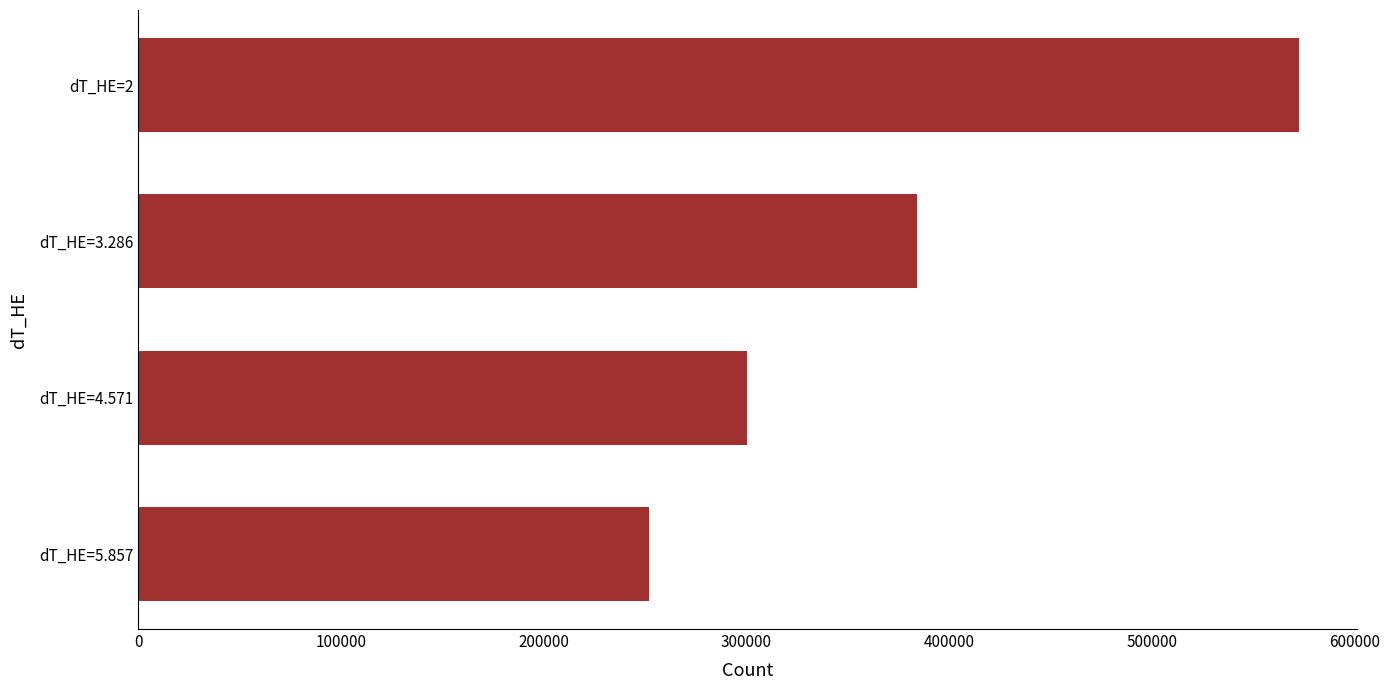

What is the label of the 3rd bar from the top?

dT_HE=4.571